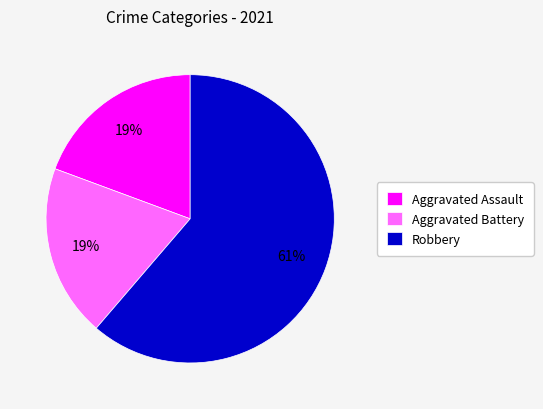

Do Robbery and Aggravated Assault together represent more than half of the pie?

Yes